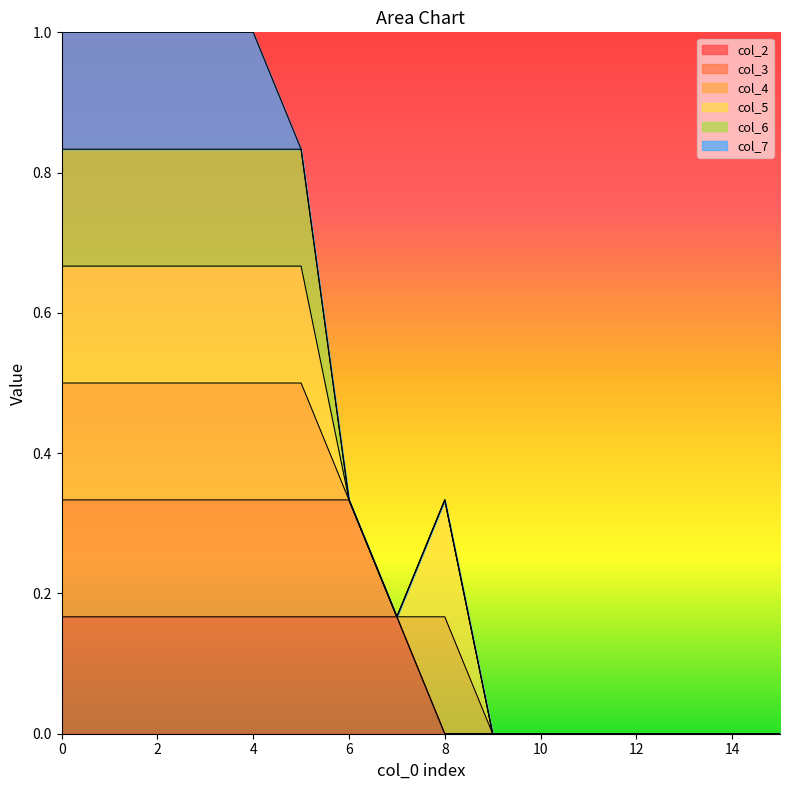

How many data points does each series have?

16